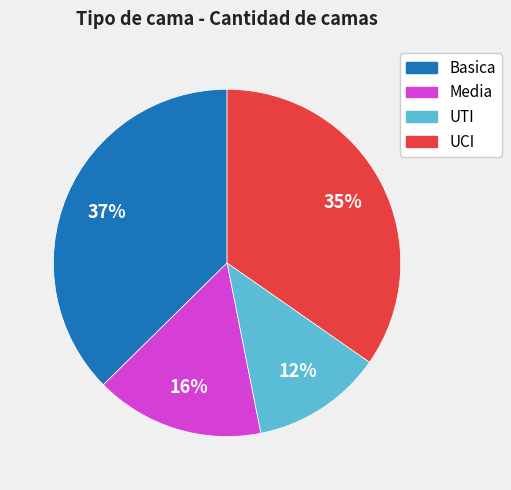

Do Media and Basica together represent more than half of the pie?

Yes